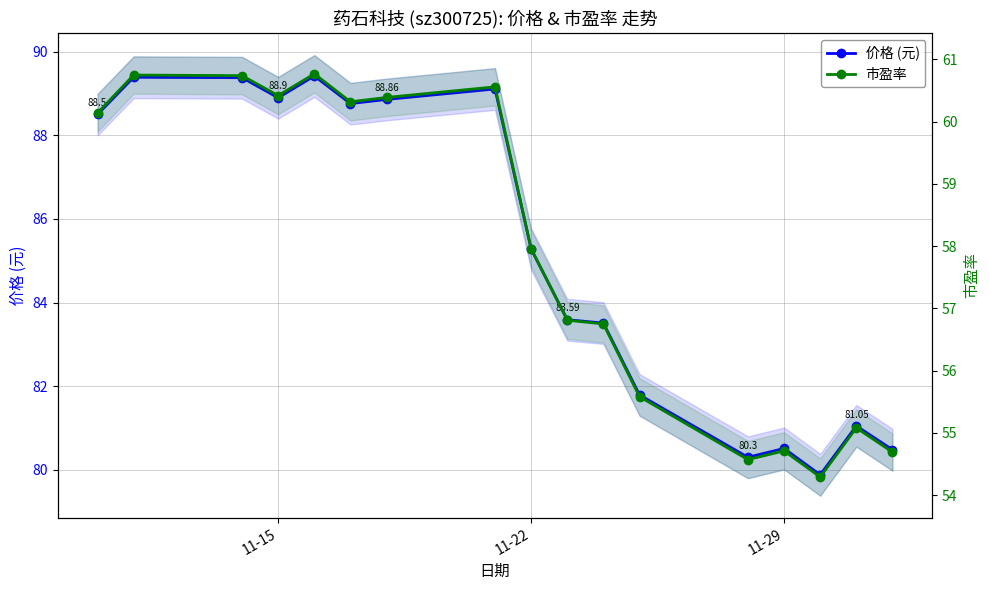

At how many categories does at least one series exceed 71?

17